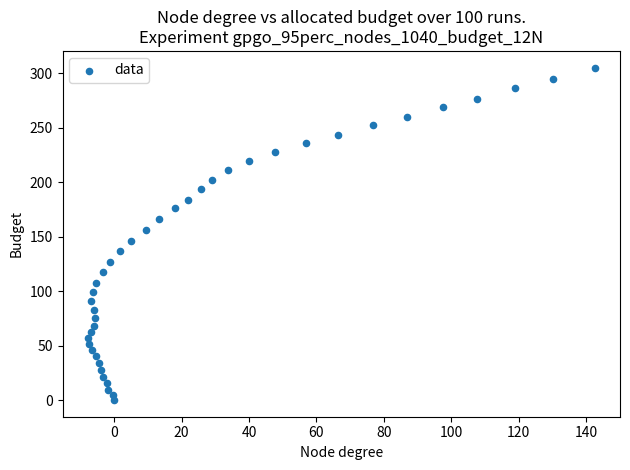

What is the range of Y values (max minus min)?

305.4